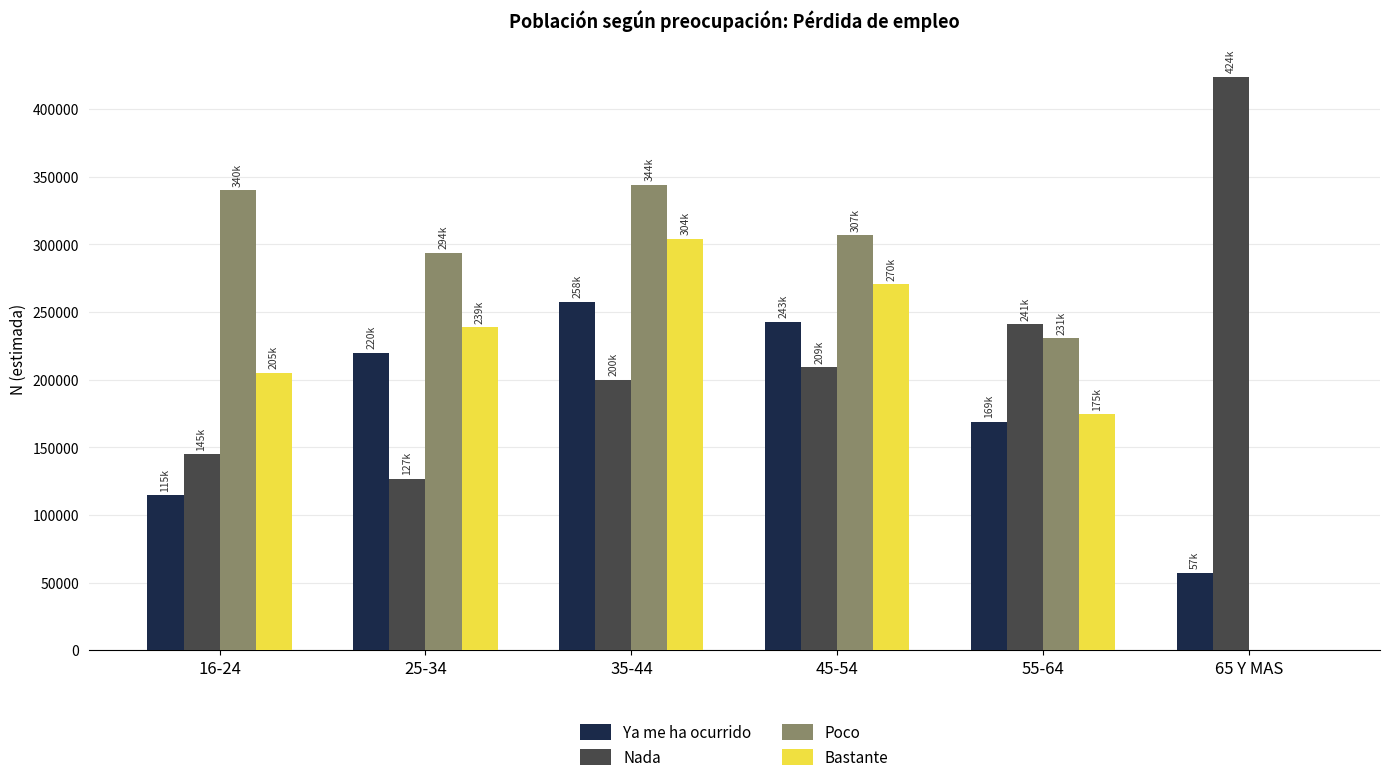

What are all the series names shown in the legend?

Ya me ha ocurrido, Nada, Poco, Bastante